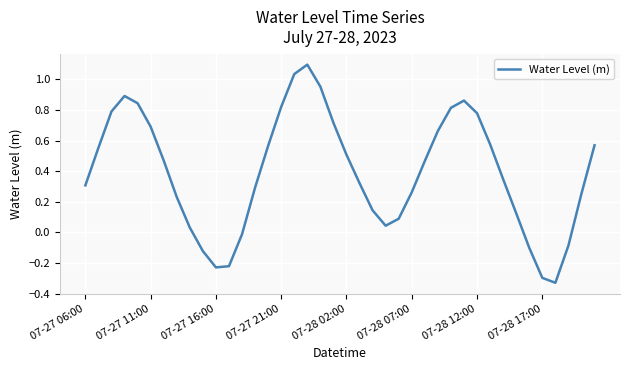

What is the difference between the maximum and minimum values?

1.4